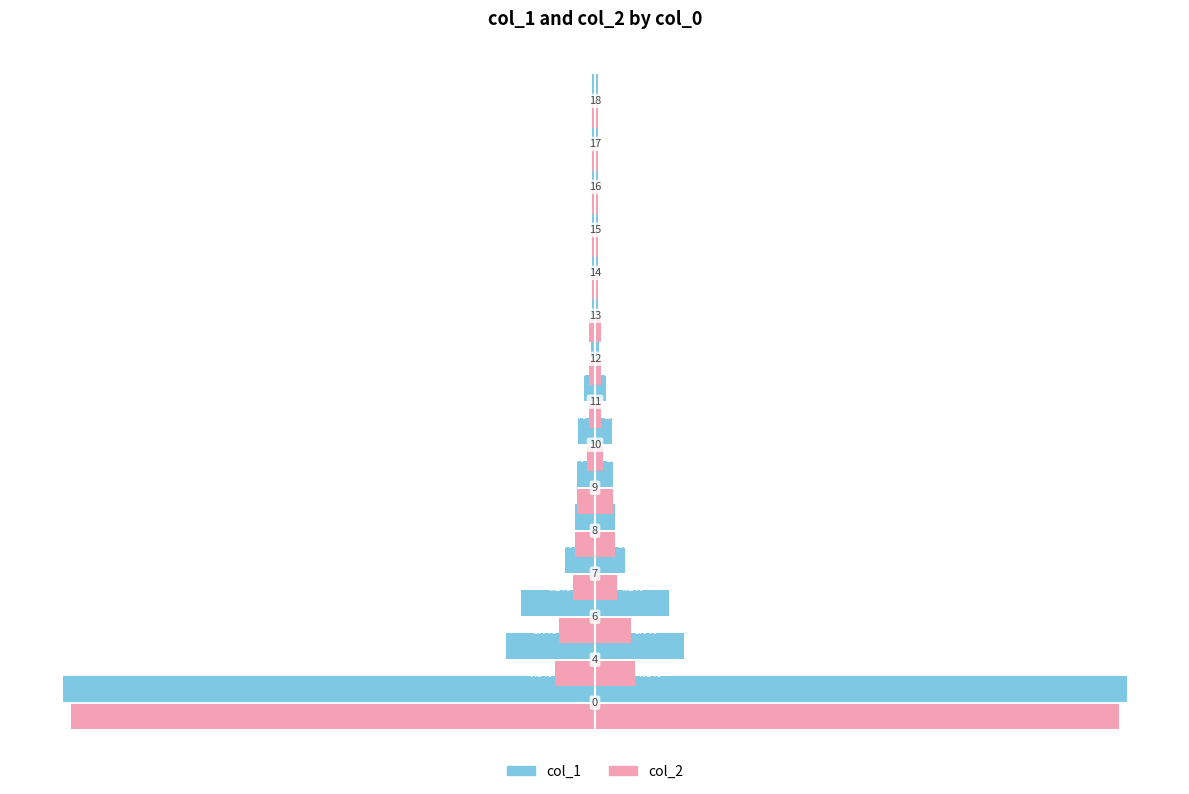

What is the value of the col_1 bar at the 11th from the left?

0.5